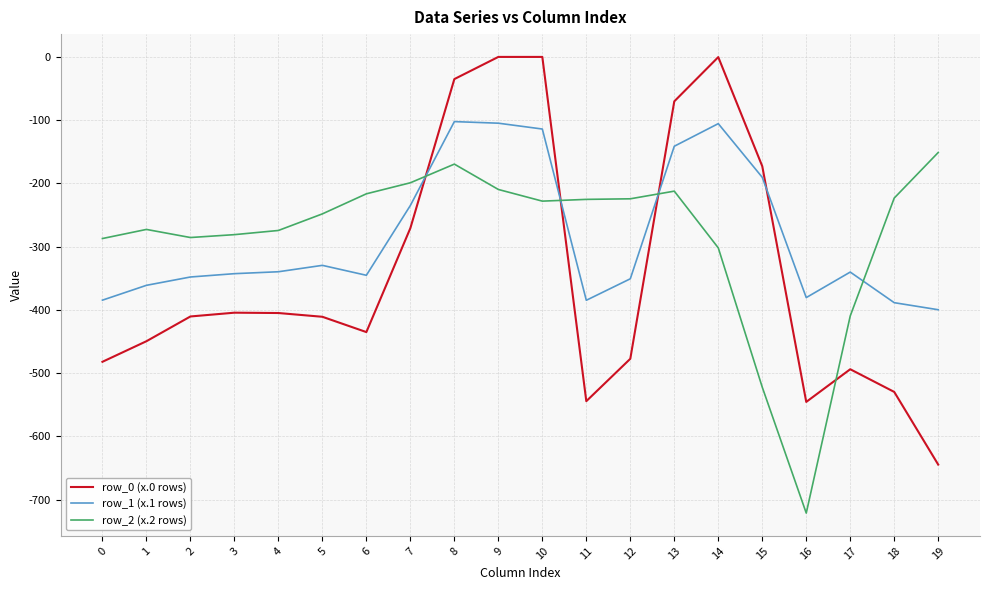

How many lines are shown in the chart?

3